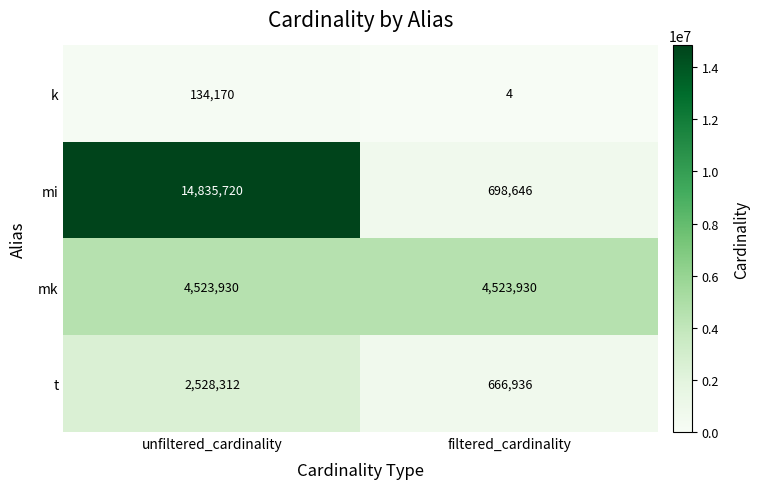

True or false: mk has a value of 4523930 at unfiltered_cardinality.

True